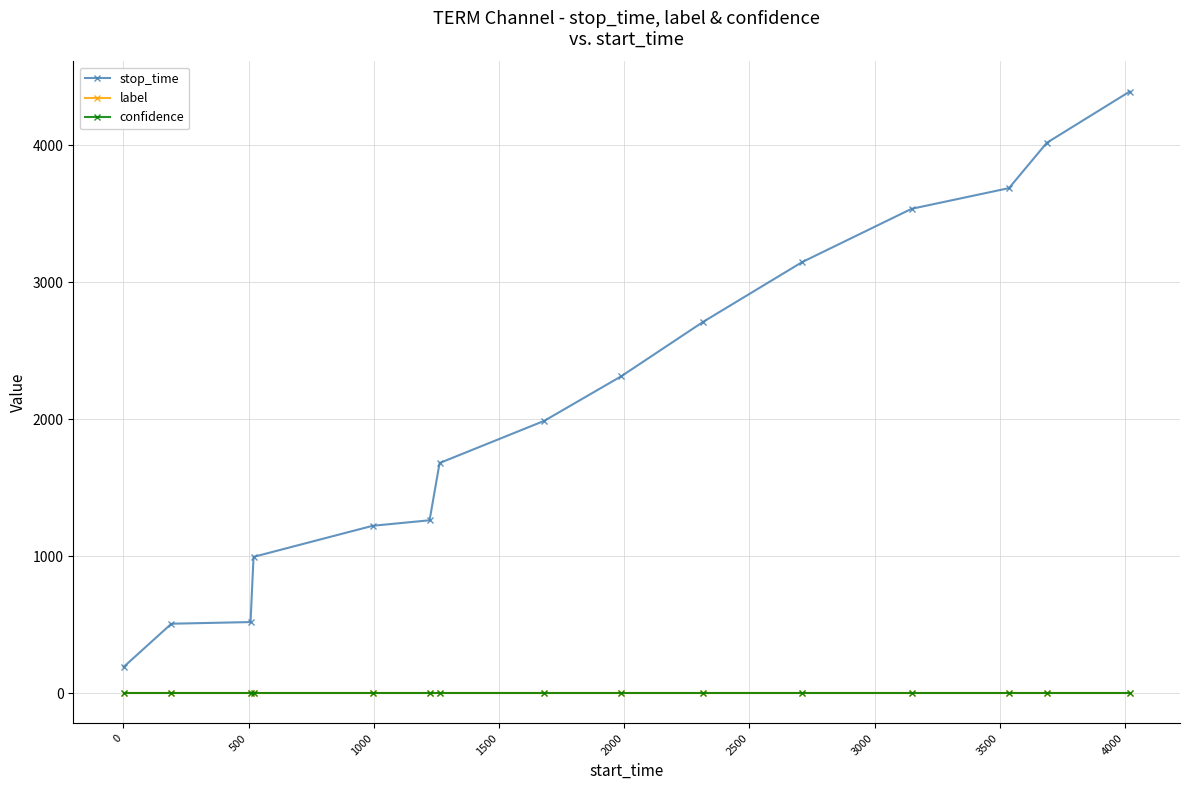

True or false: stop_time and label cross at least once.

False